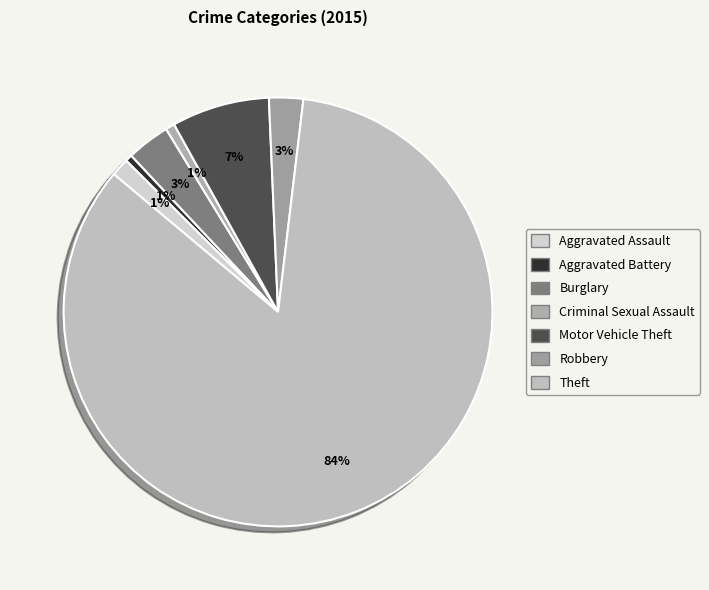

Which slice is the smallest?

Aggravated Battery